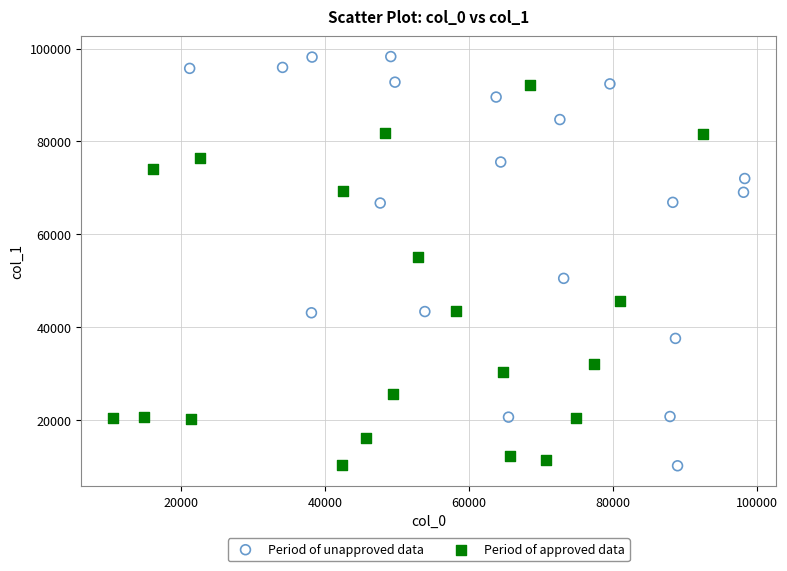

Which series contains the highest Y value?

Period of unapproved data